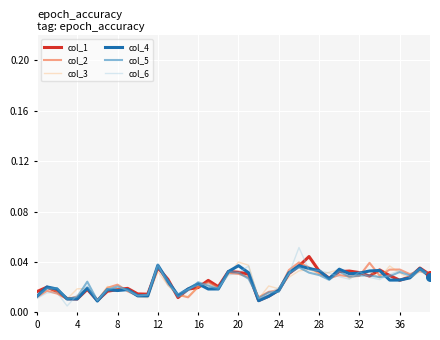

What are all the series names shown in the legend?

col_1, col_2, col_3, col_4, col_5, col_6